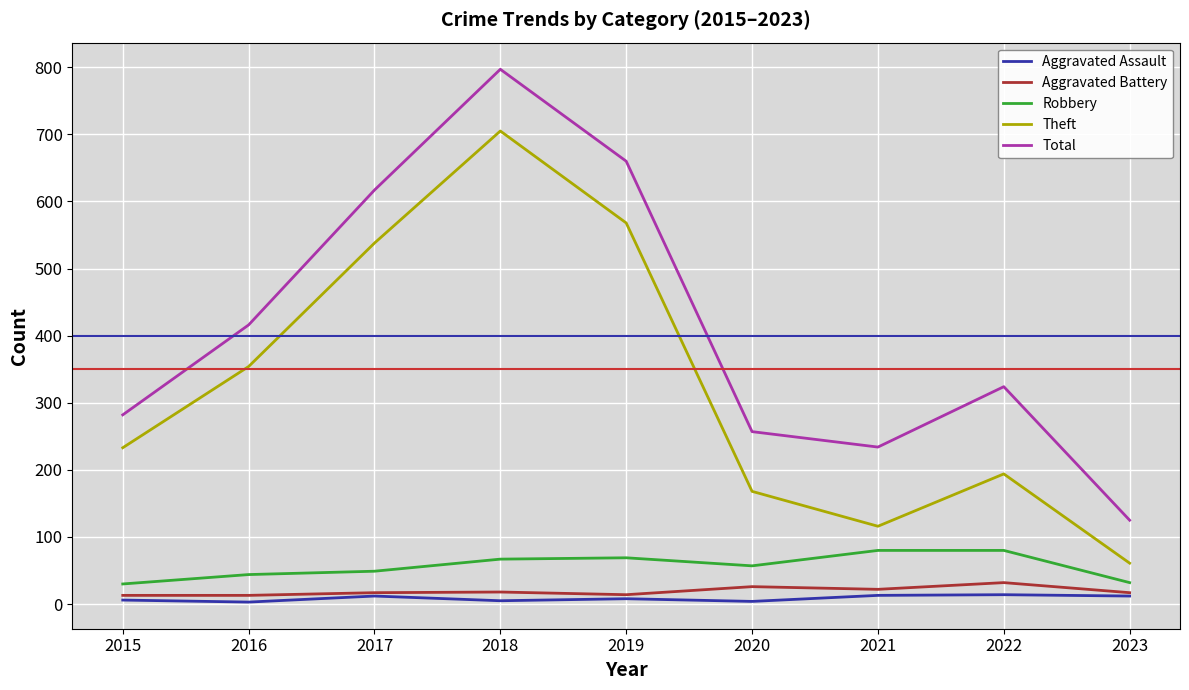

Which category has the highest value across all series?

2018